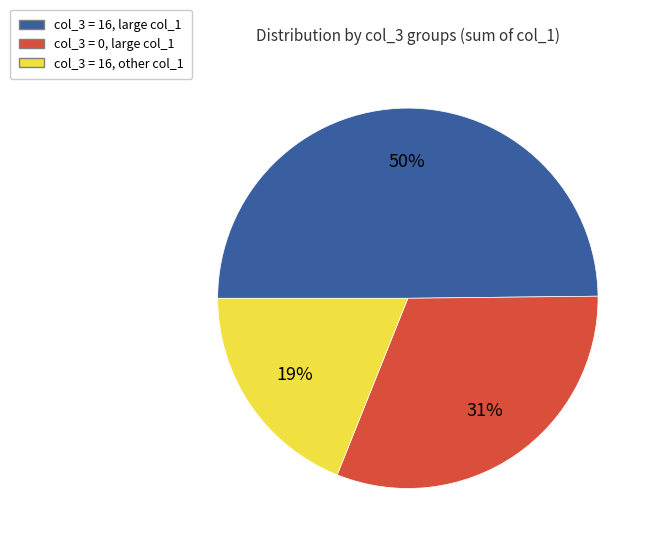

Is there a majority slice in this chart?

No